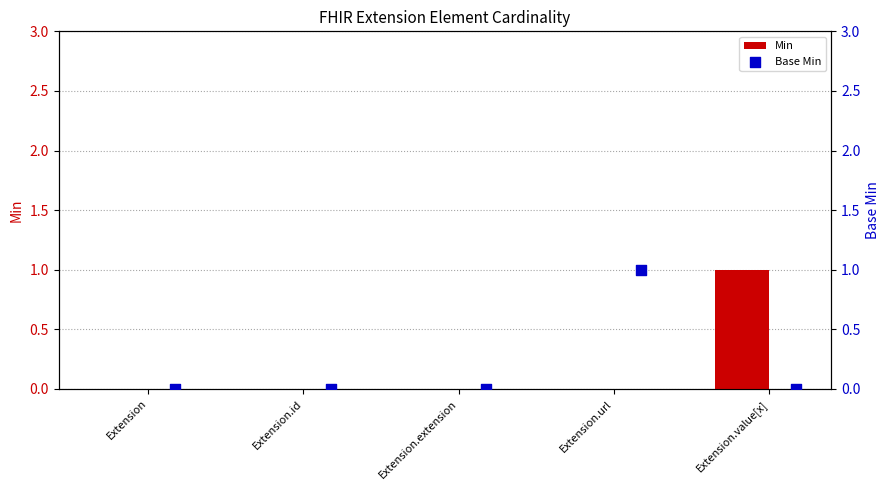

Which series contains the highest Y value?

Min